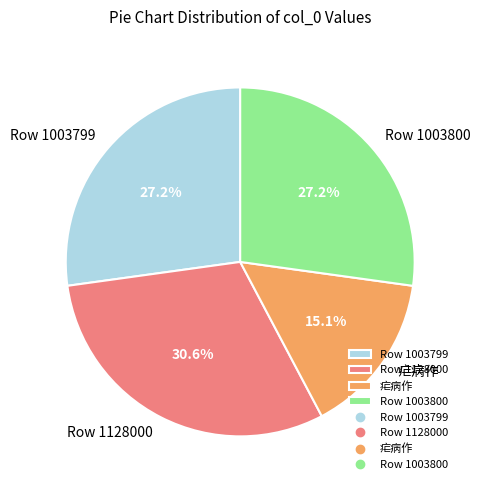

Which category has the biggest portion of the pie?

Row 1128000